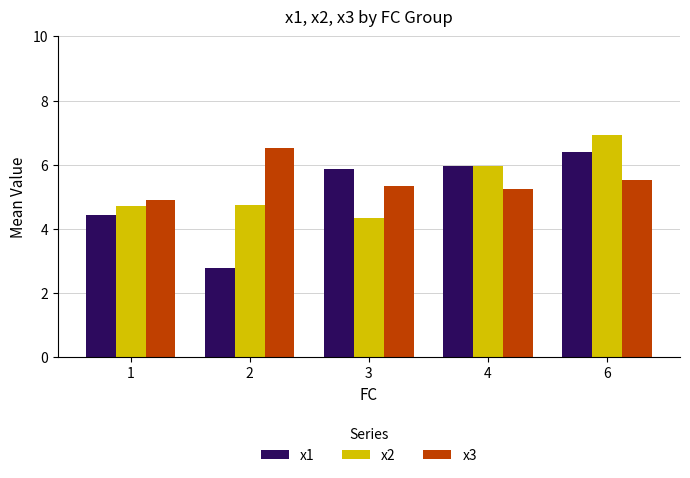

Which category has the highest value across all series?

6